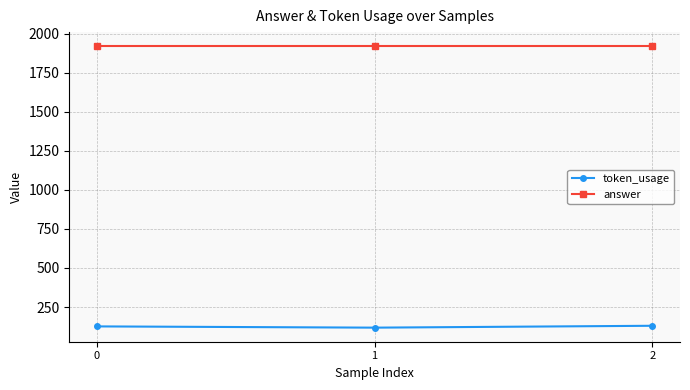

What is the average value of the token_usage series?

125